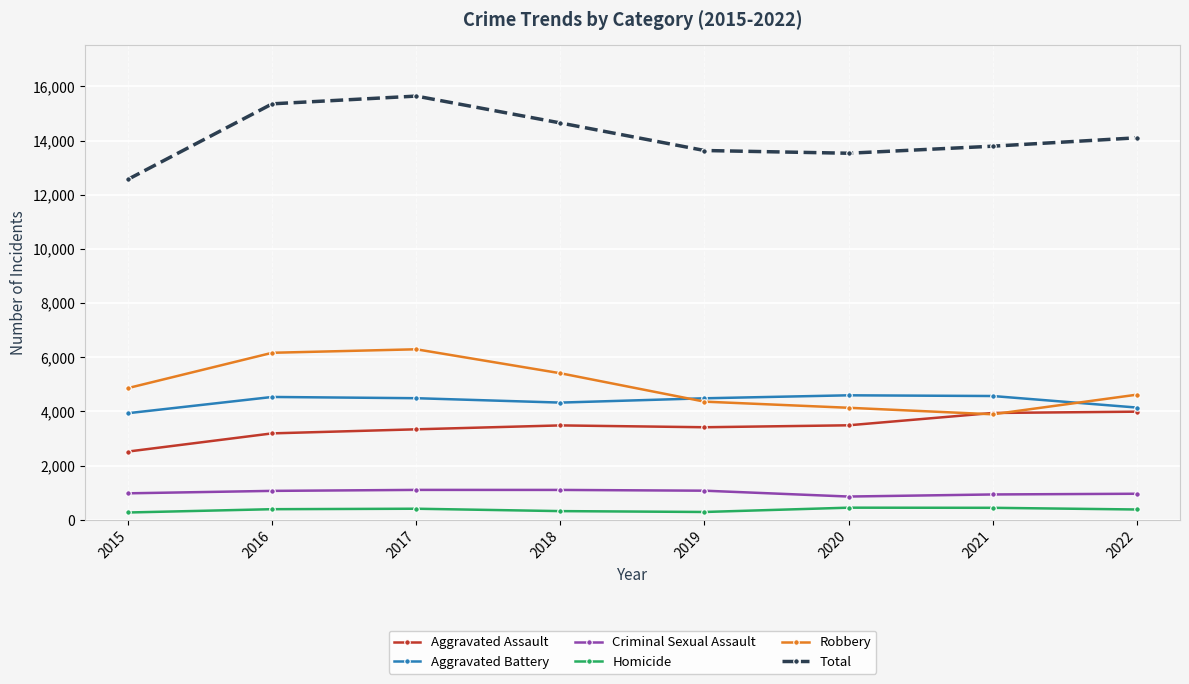

Which series has the largest total across all categories?

Total